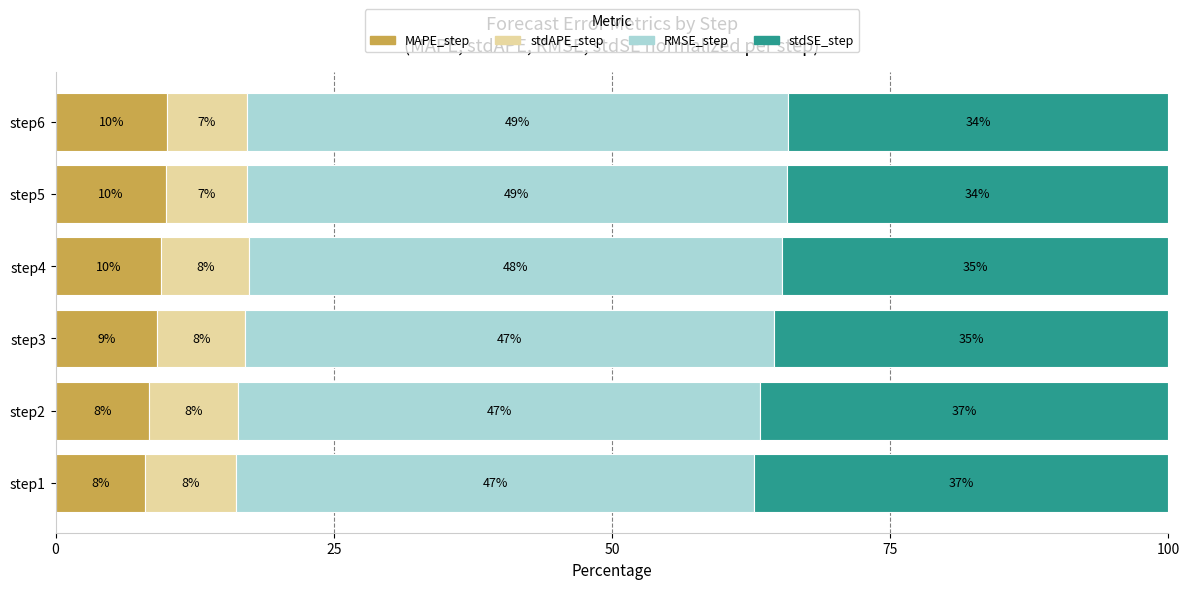

What is the total value across all series at step1?

100.0